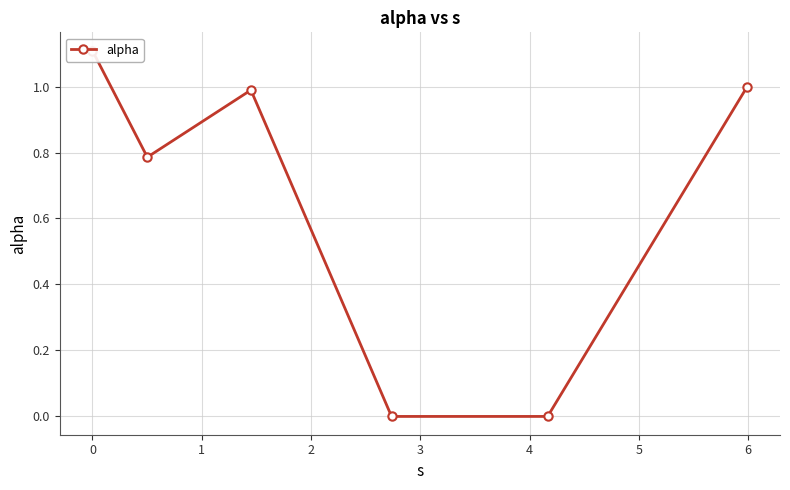

Count the number of values greater than 0.

4